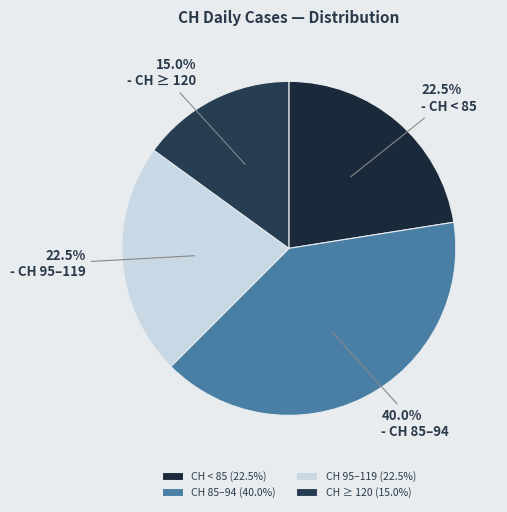

Does any single category account for the majority?

No